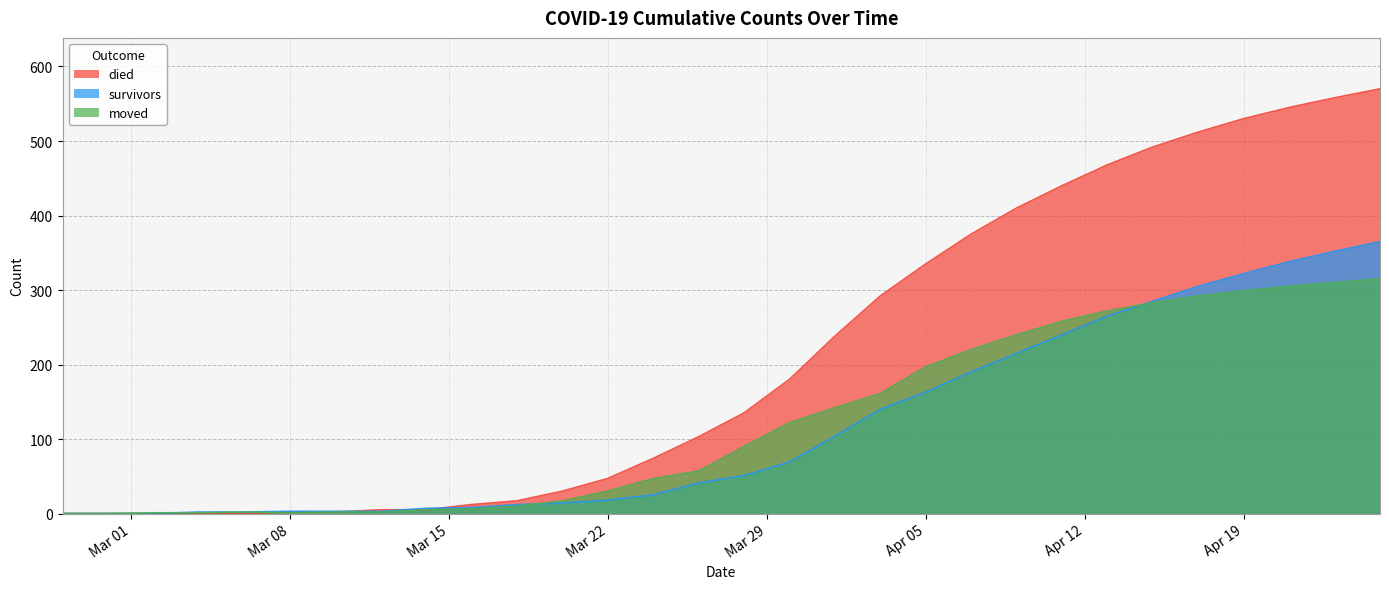

At how many categories does at least one series exceed 307?

11